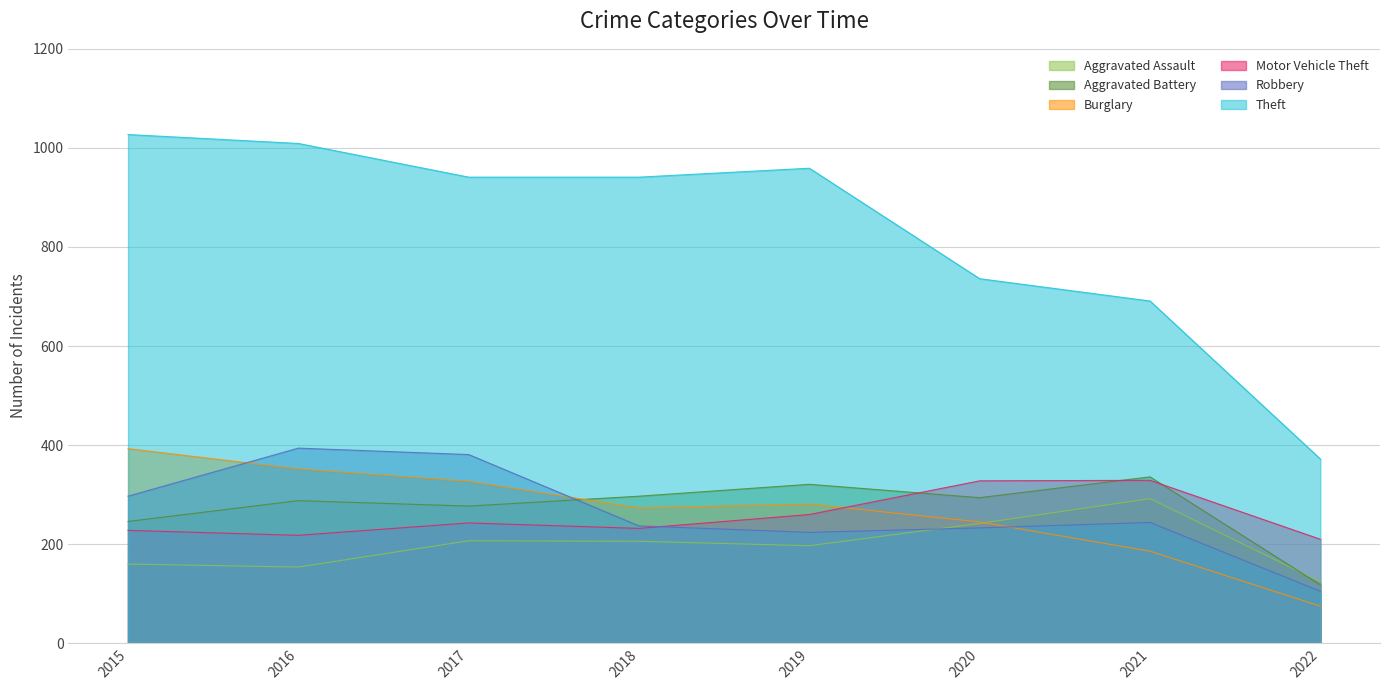

Does the chart have visible grid lines?

Yes